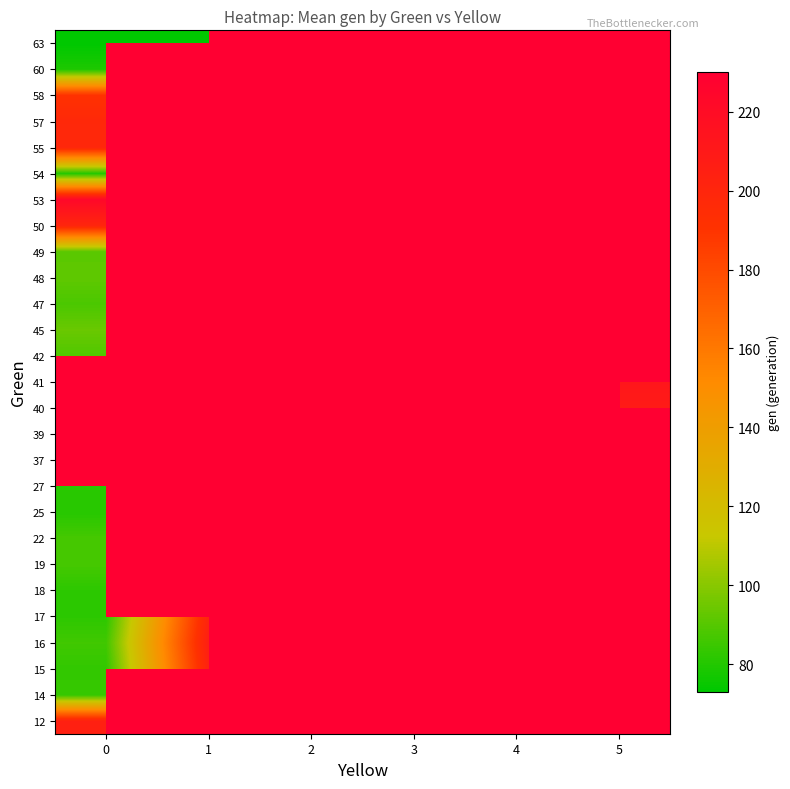

Which label corresponds to the largest value in the chart?

1